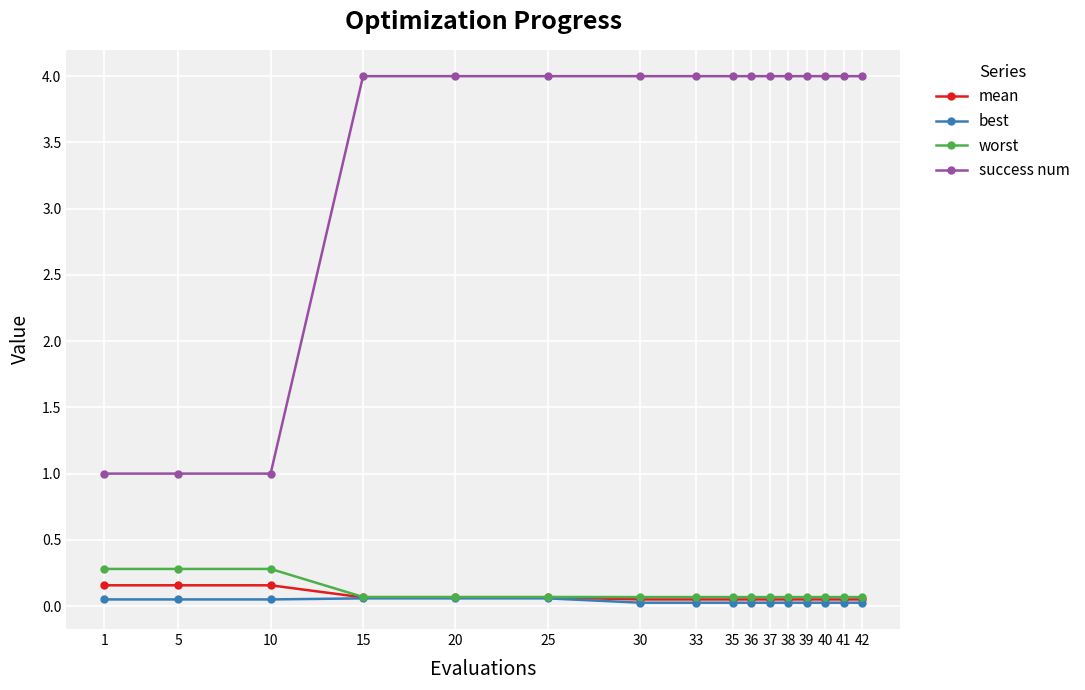

Does the chart display data point markers on the line(s)?

Yes